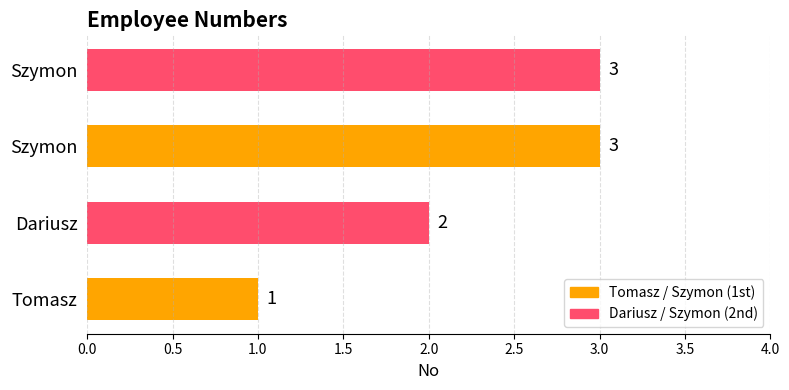

Where is the data nearest to the value 2?

Dariusz